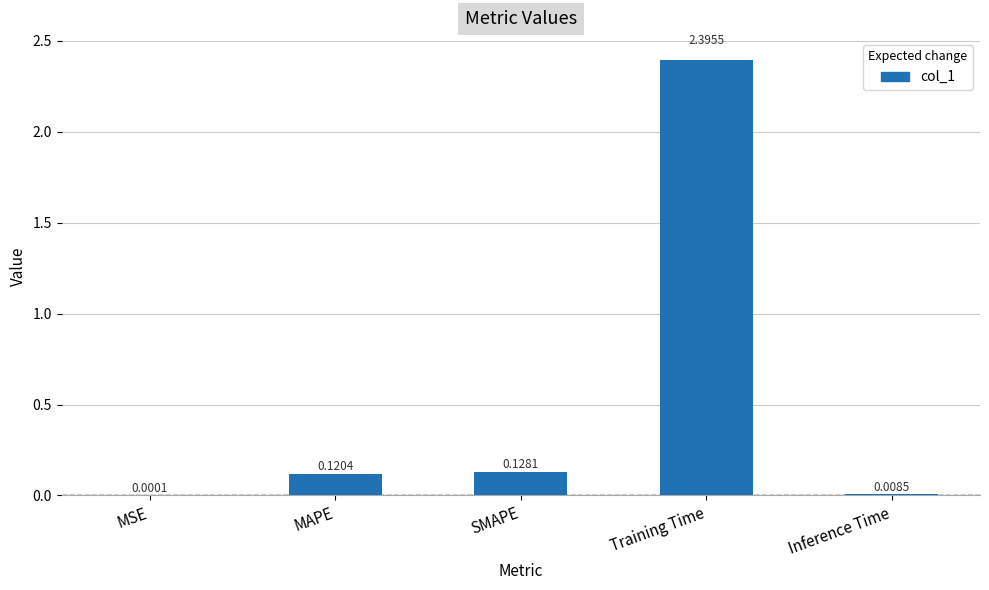

Between MSE and Training Time, which is larger?

Training Time